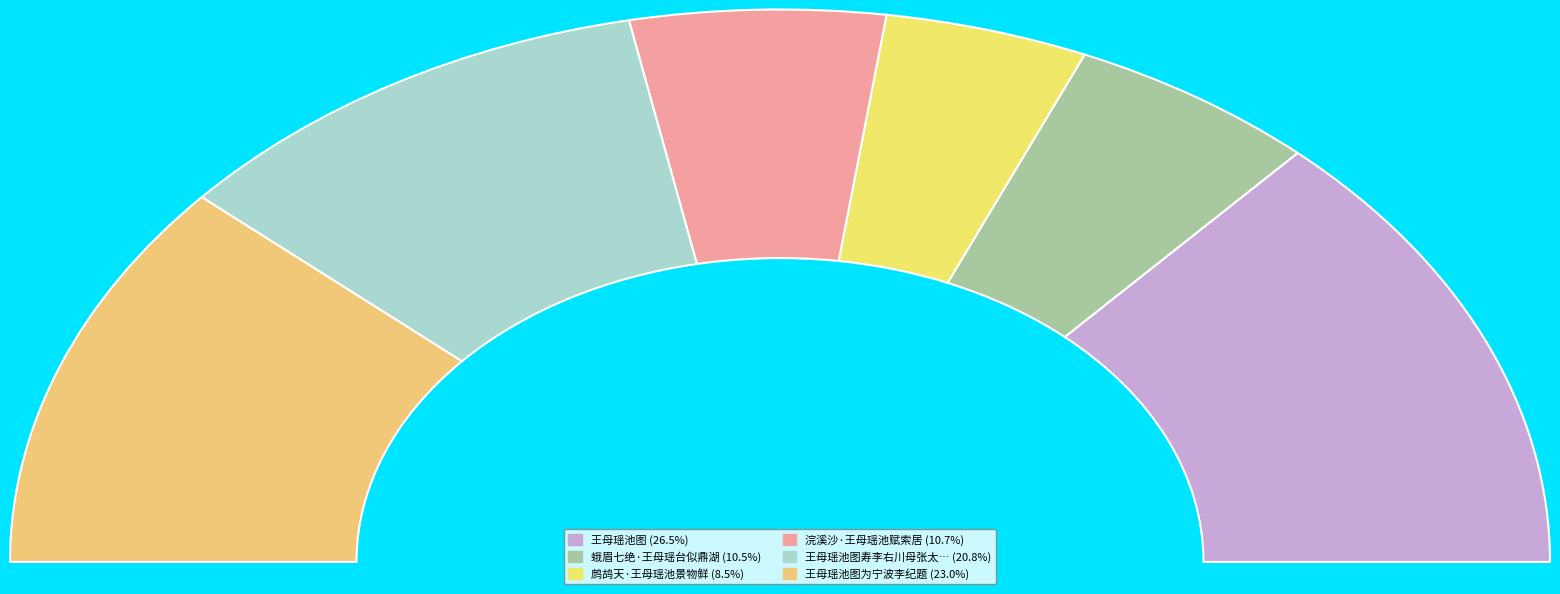

How much of the chart is everything except 王母瑶池图寿李右川母张太安人?

79.2%